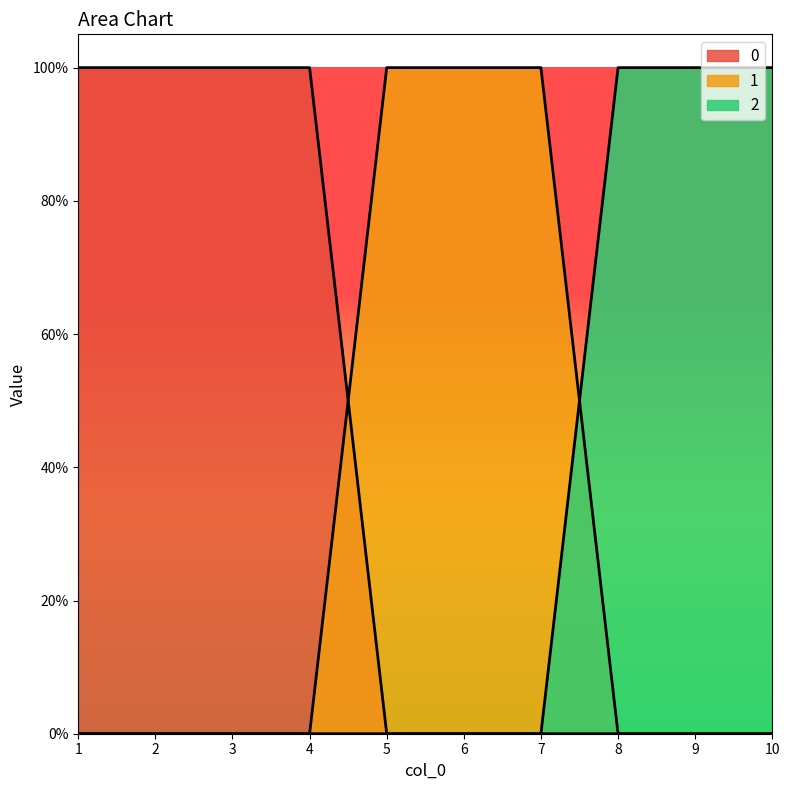

True or false: 2 has a value of 0 at 1.

True